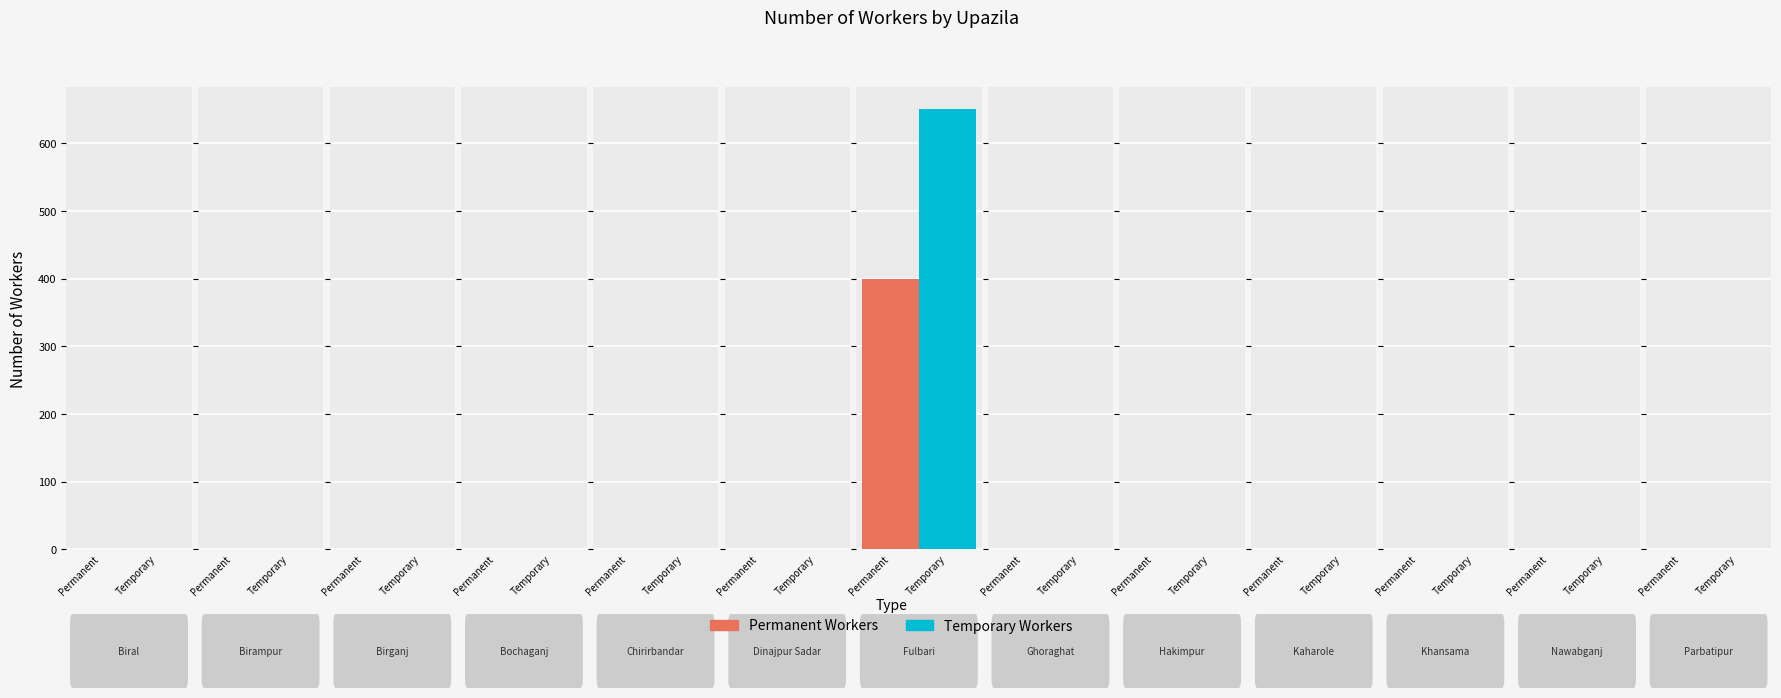

Does the chart contain stacked bars?

No